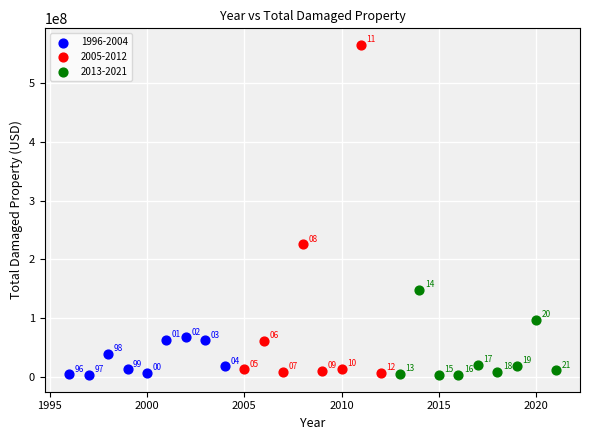

Which series has the widest spread of Y values?

2005-2012